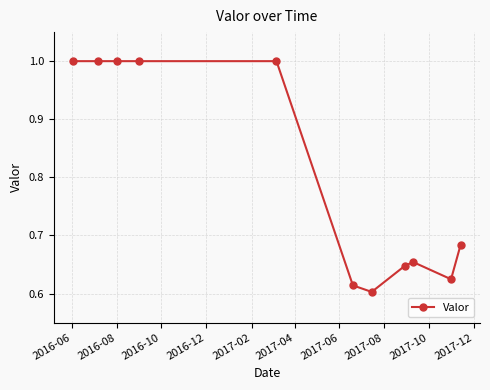

What is the maximum value shown in the chart?

1.0